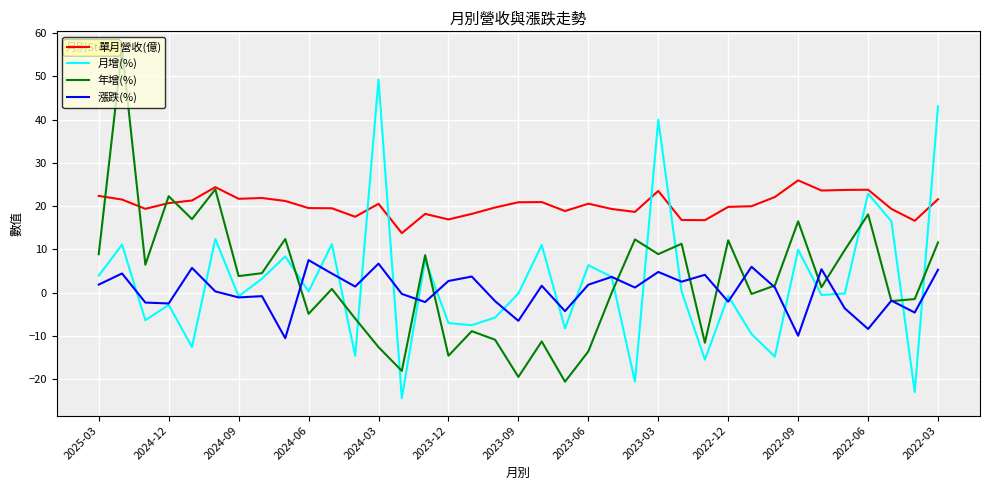

In 漲跌(%), how many points are lower than both neighbors (excluding endpoints)?

13